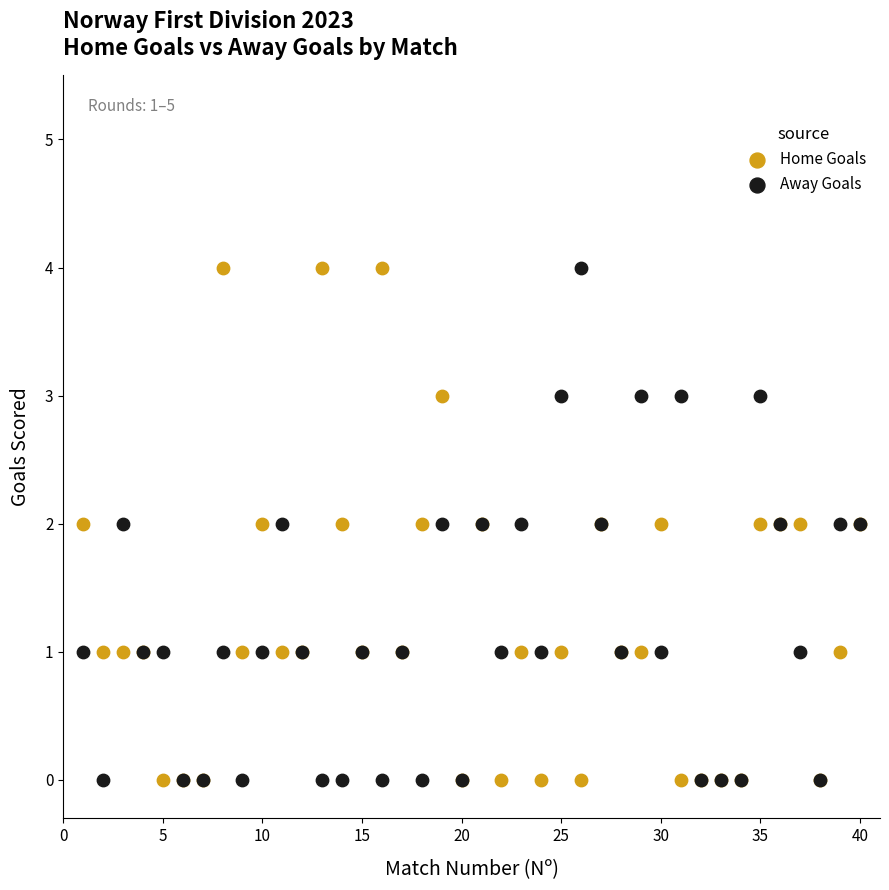

What is the X range (max minus min) for the scatter plot?

39